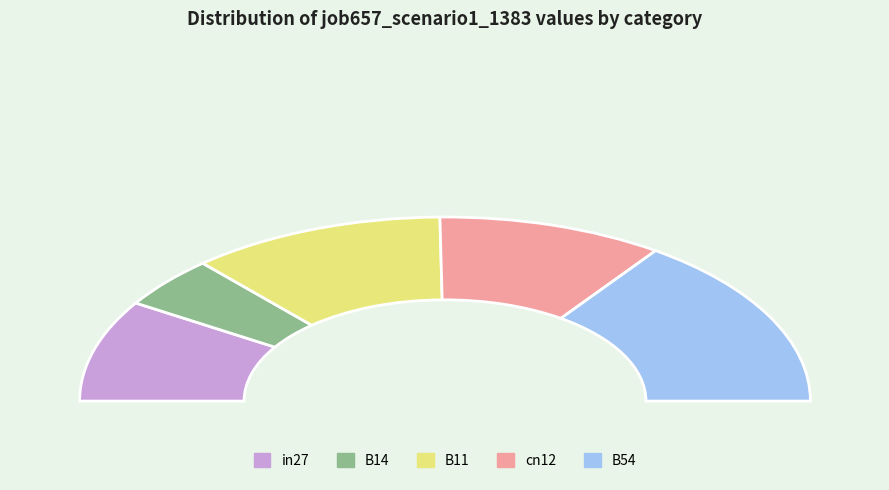

What is the change in value from B14 to cn12?

+0.3